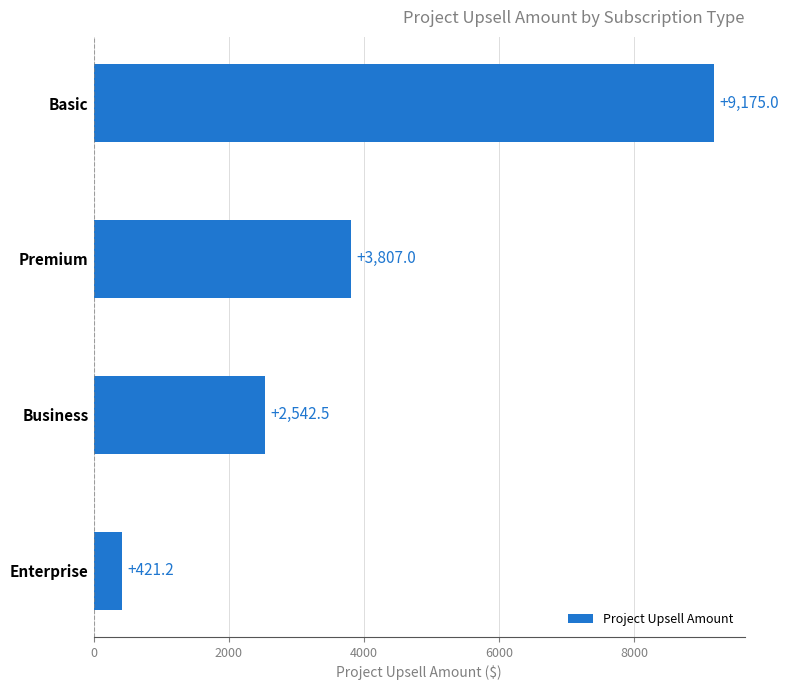

What is the change in value from Basic to Business?

-6632.5